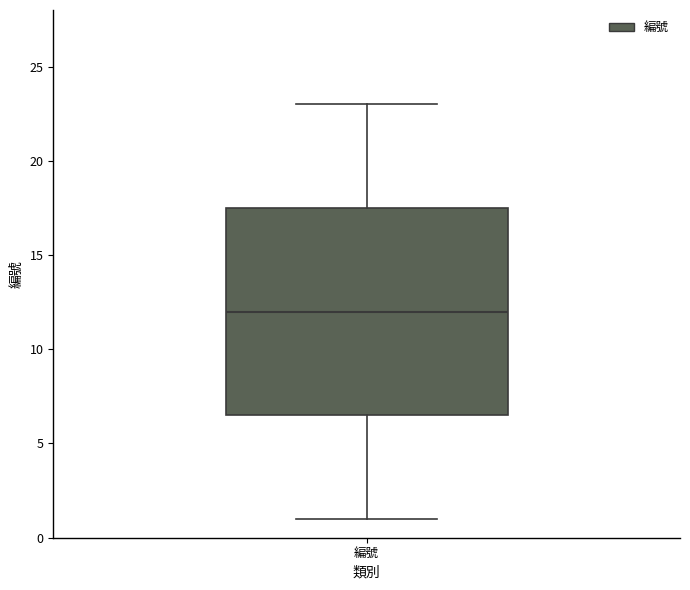

Read this box plot against the y-axis: the position of the median line, the range covered by the box, and the ends of both whiskers. The values are not printed on the chart, so give them approximately, as read against the axis.

median 12.0, box 6.5 to 17.5, whiskers 1.0 to 23.0